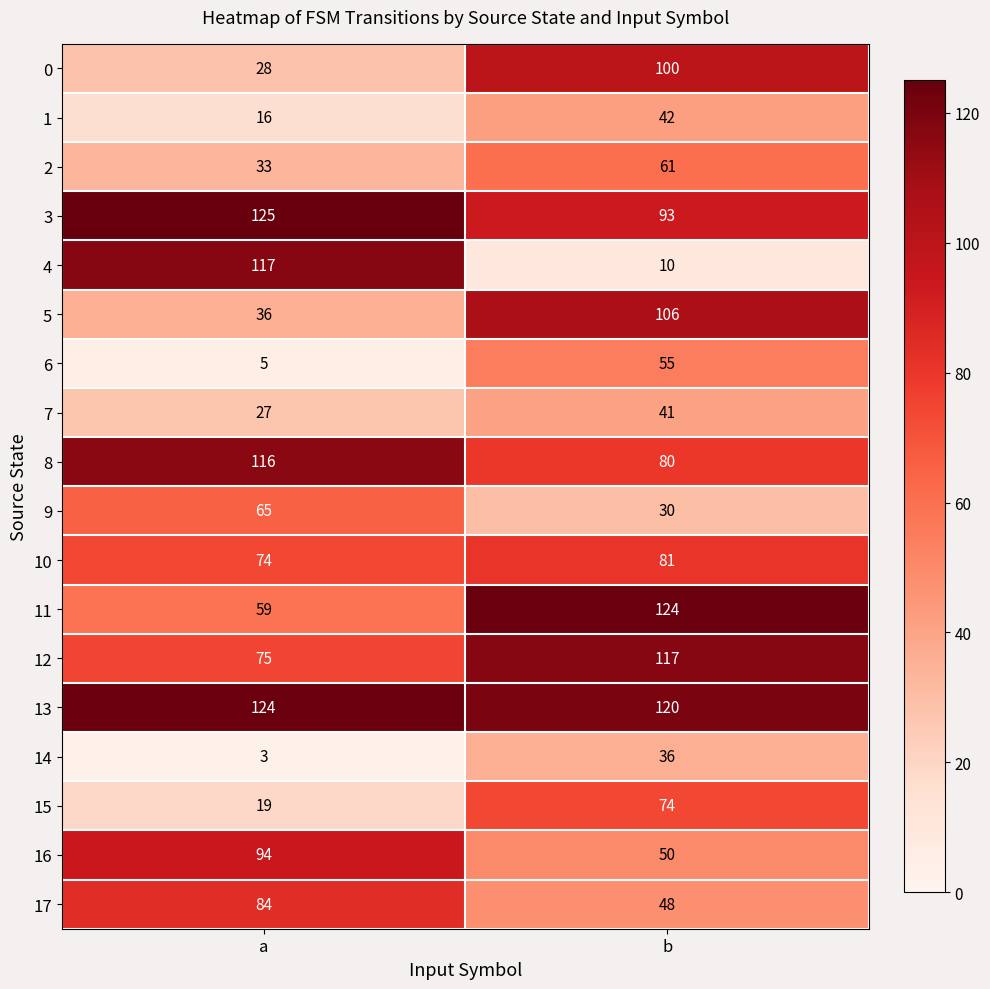

Rank the series at b from highest to lowest value.

11, 13, 12, 5, 0, 3, 10, 8, 15, 2, 6, 16, 17, 1, 7, 14, 9, 4